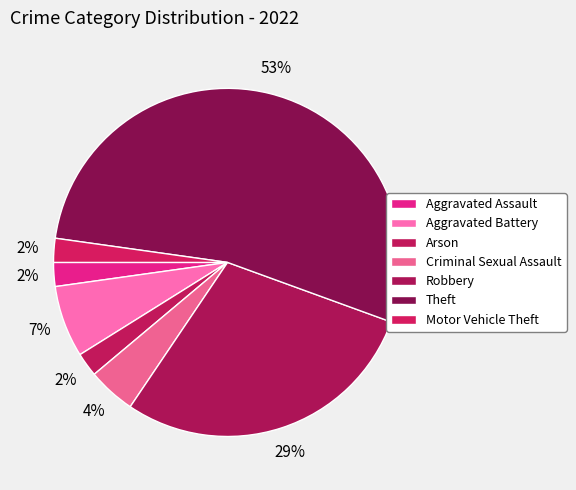

Which slice is the smallest?

Aggravated Assault